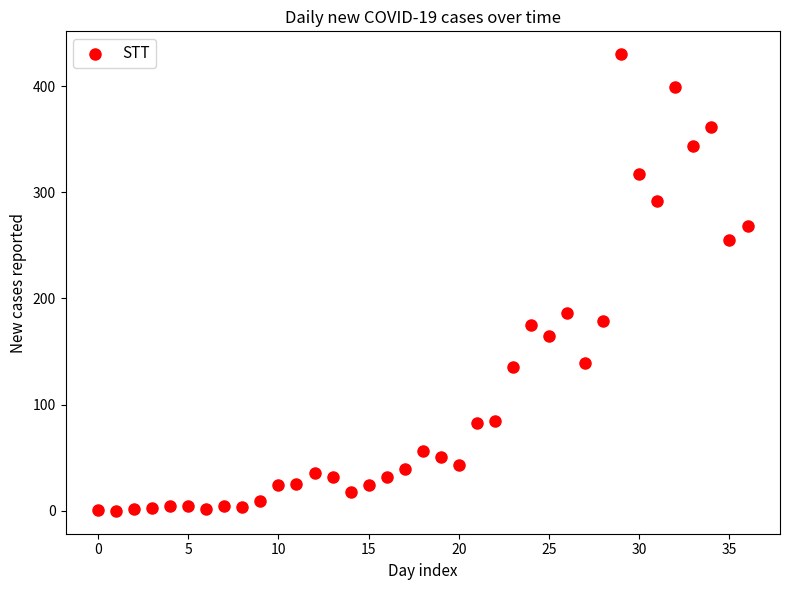

What is the range of Y values (max minus min)?

430